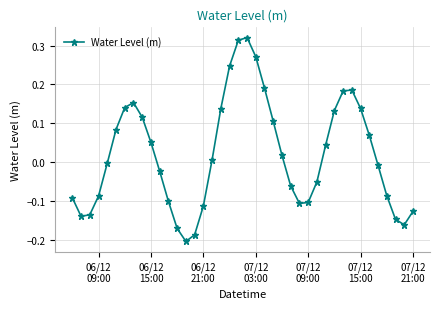

How many points are higher than both their immediate neighbors (excluding endpoints)?

3